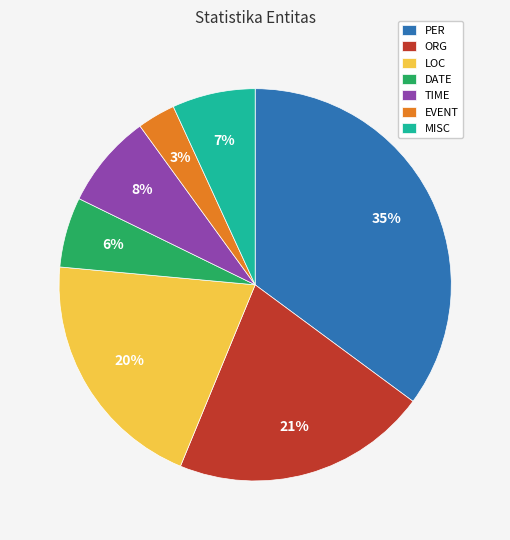

To the nearest percent, what is the difference between the largest and smallest slice percentages?

32%